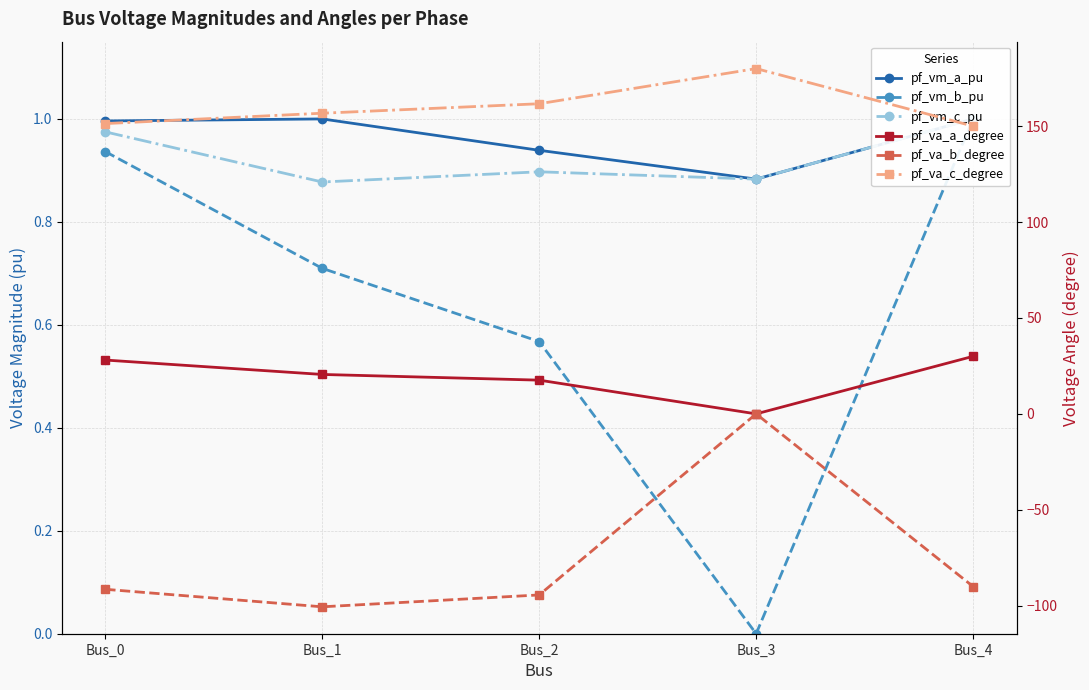

The value of pf_vm_b_pu at Bus_4 is 1.8. True or false?

False